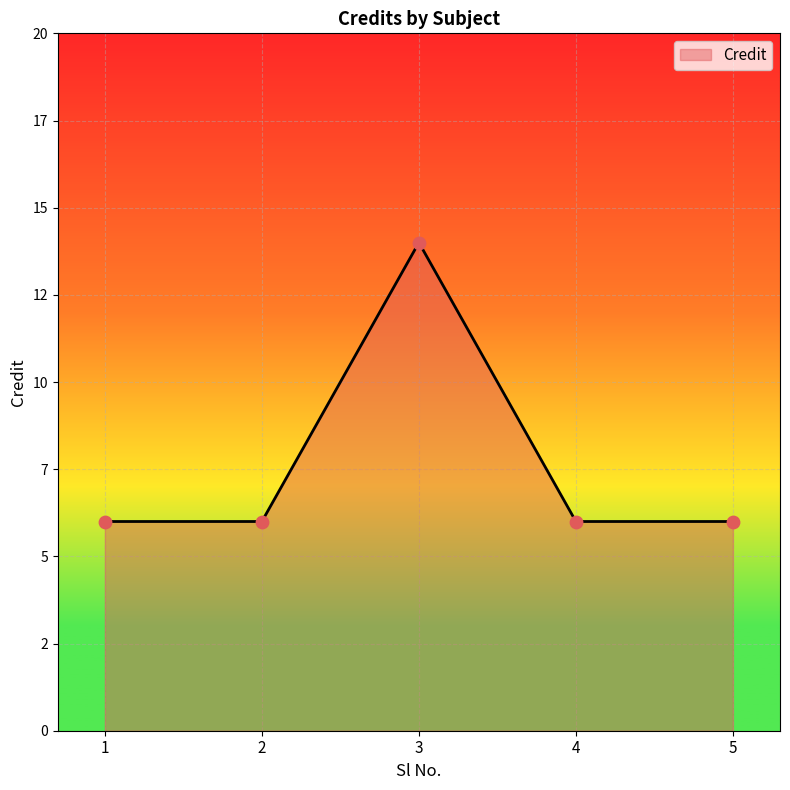

Which has a higher value, 2 or 3?

3